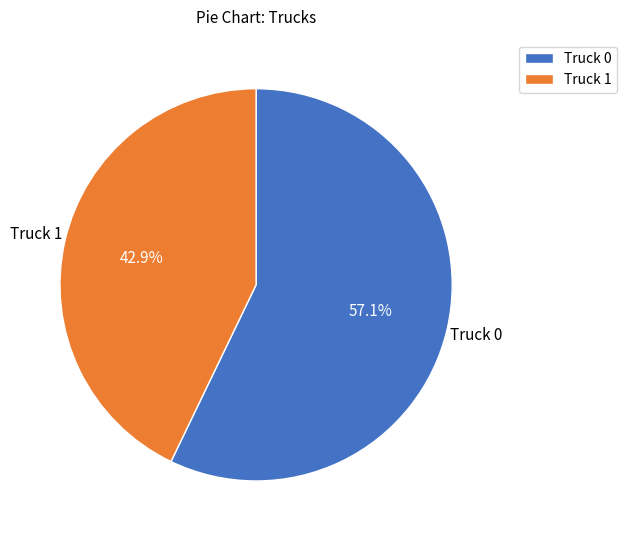

Do Truck 0 and Truck 1 together represent more than half of the pie?

Yes